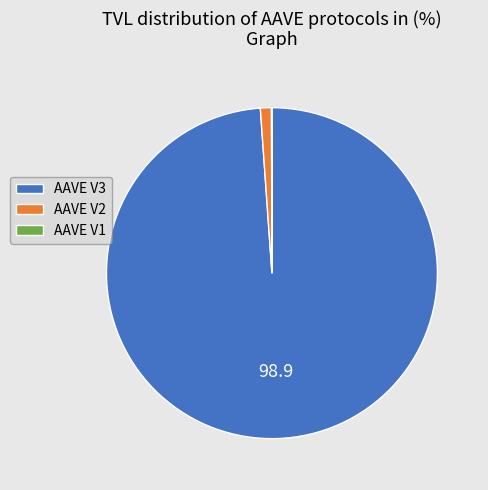

The AAVE V3 slice represents 90% of the pie. True or false?

False